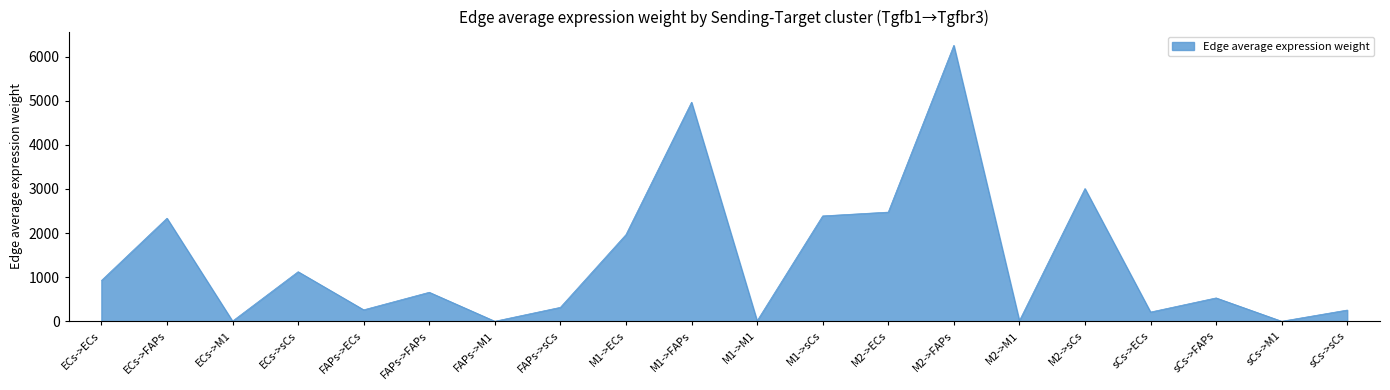

At which label is the value closest to 3128?

M2->sCs